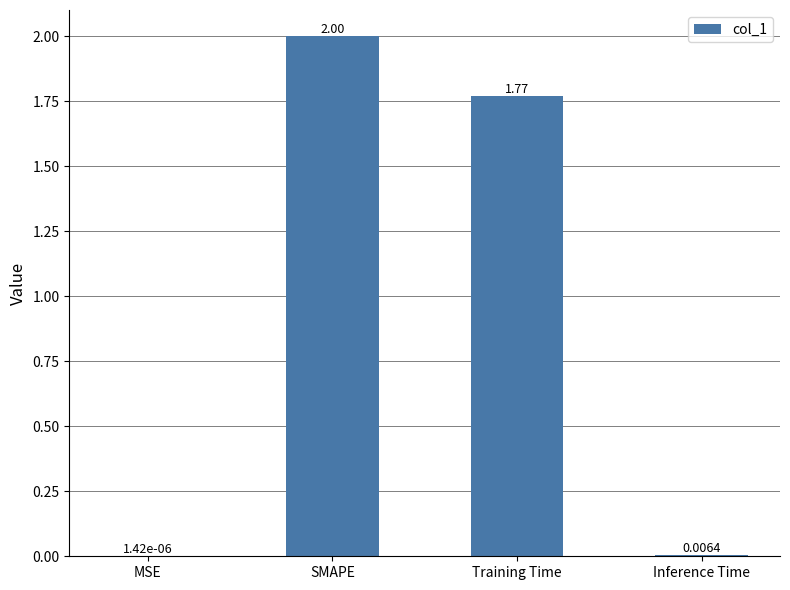

What is the change in value from SMAPE to Inference Time?

-2.0